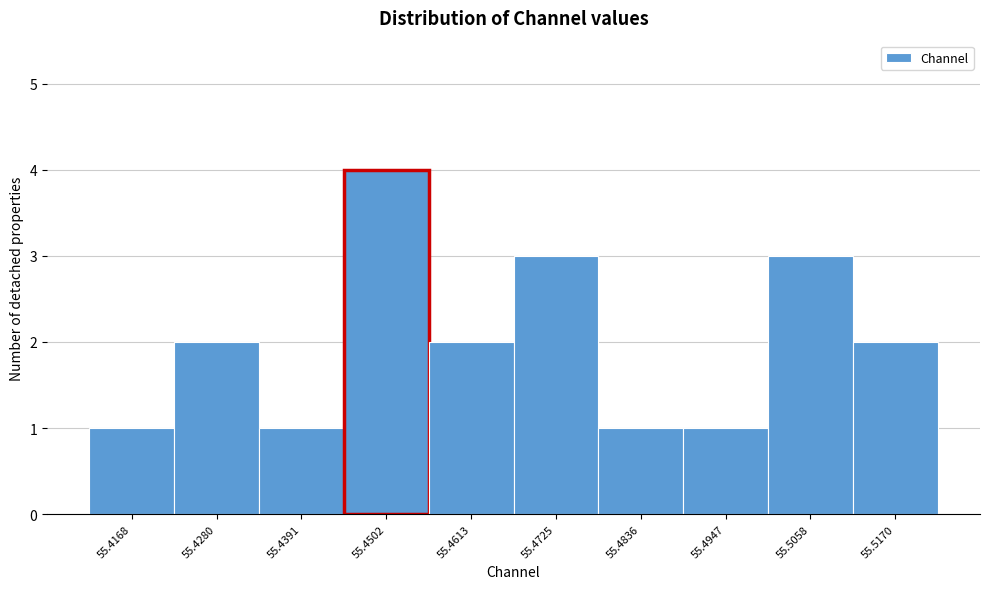

Reading right to left, extract all data points from this chart.

55.5170=2	55.5058=3	55.4947=1	55.4836=1	55.4725=3	55.4613=2	55.4502=4	55.4391=1	55.4280=2	55.4168=1